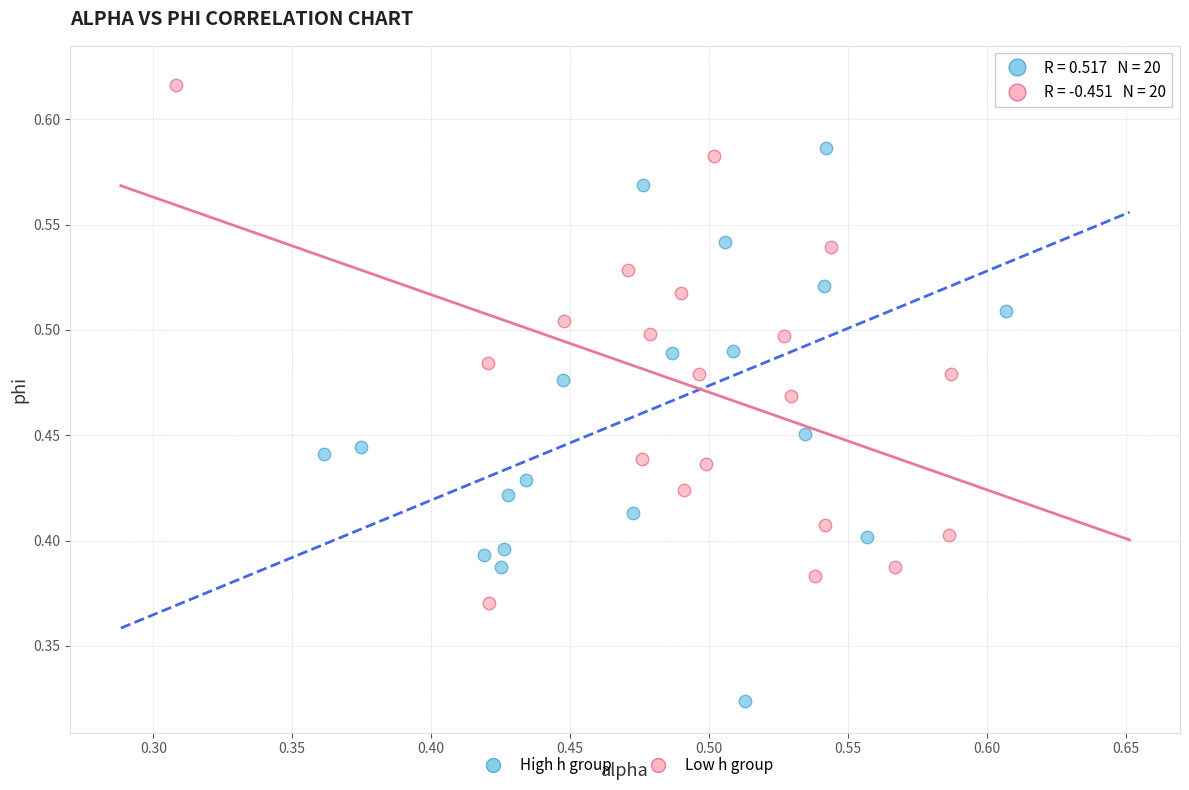

Which series reaches the minimum Y coordinate?

High h group